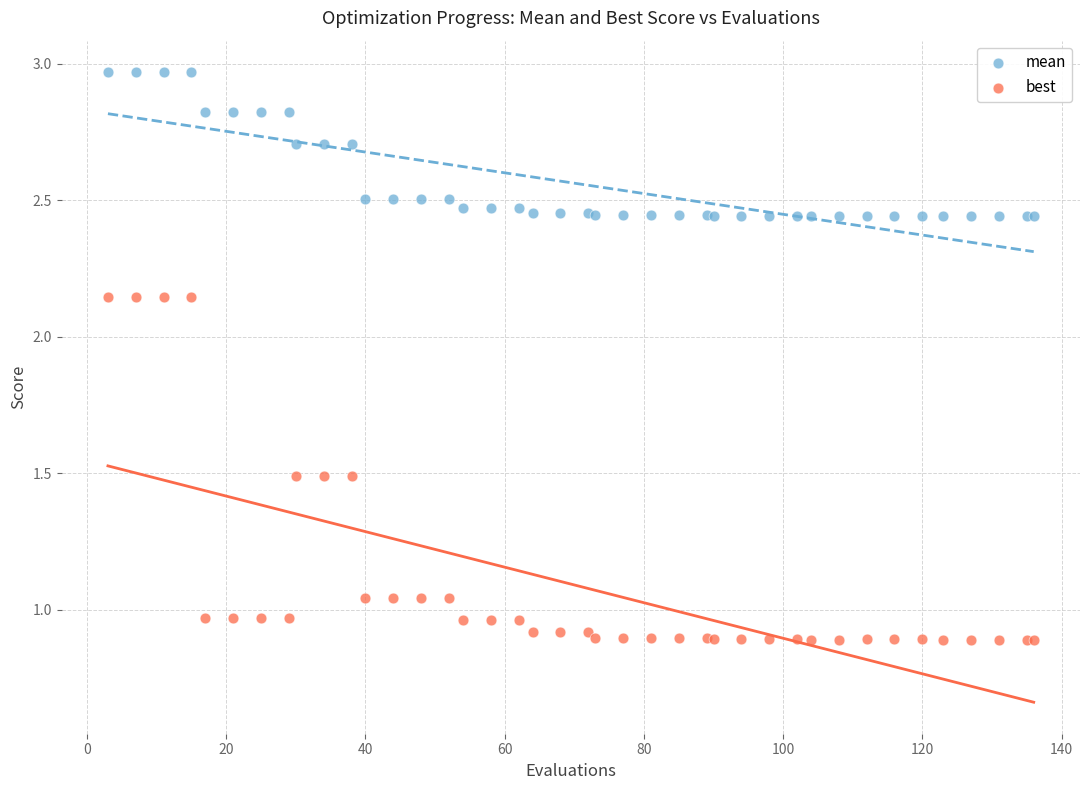

Which series contains the lowest Y value?

best